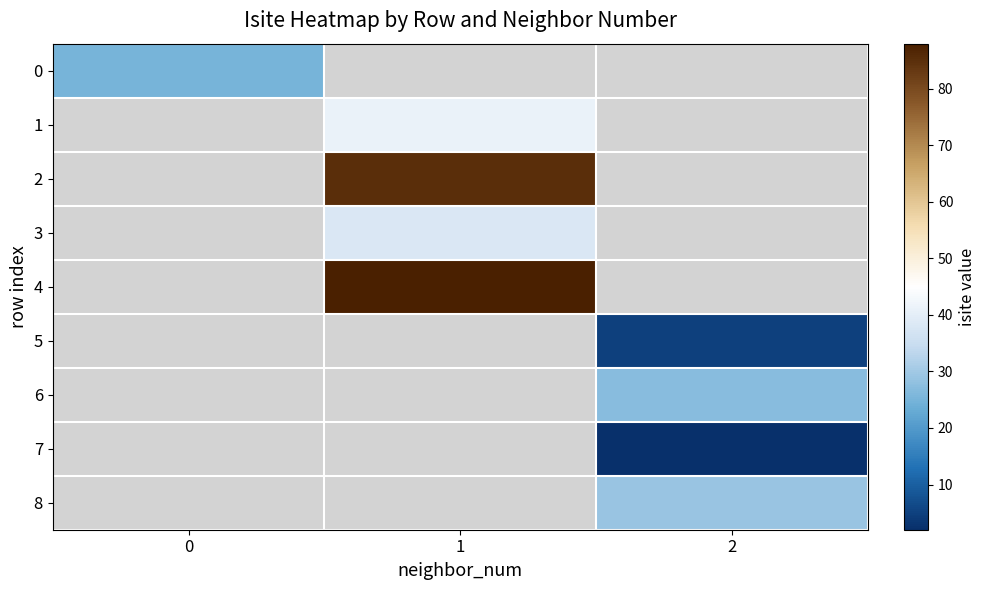

Which has a higher value, 0 or 2?

2